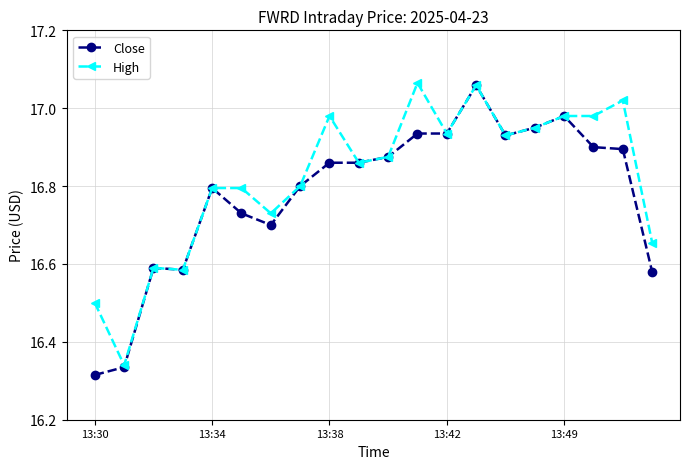

True or false: Close has more than 0 points higher than both neighbors.

True